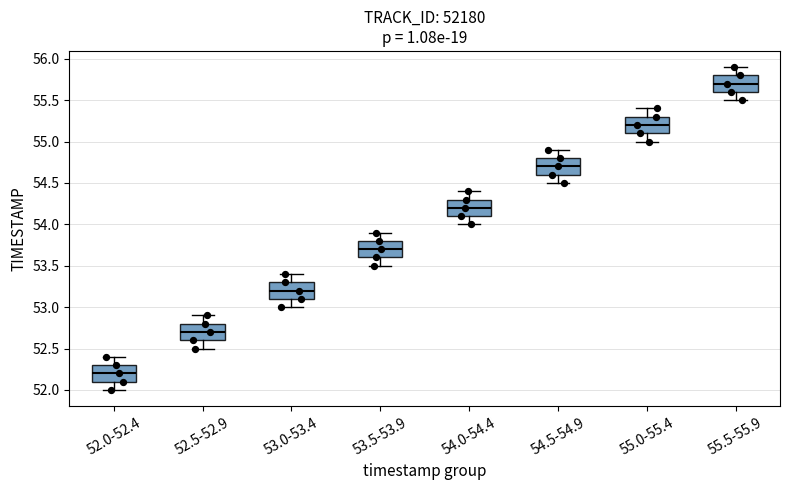

Reading left to right, transcribe this box plot: for each box, give where its median line is, the range the box spans, and where its two whiskers end, as read against the y-axis. The values are not printed on the chart, so give them approximately, as read against the axis.

52.0-52.4: median 52.2, box 52.1 to 52.3, whiskers 52.0 to 52.4
52.5-52.9: median 52.7, box 52.6 to 52.8, whiskers 52.5 to 52.9
53.0-53.4: median 53.2, box 53.1 to 53.3, whiskers 53.0 to 53.4
53.5-53.9: median 53.7, box 53.6 to 53.8, whiskers 53.5 to 53.9
54.0-54.4: median 54.2, box 54.1 to 54.3, whiskers 54.0 to 54.4
54.5-54.9: median 54.7, box 54.6 to 54.8, whiskers 54.5 to 54.9
55.0-55.4: median 55.2, box 55.1 to 55.3, whiskers 55.0 to 55.4
55.5-55.9: median 55.7, box 55.6 to 55.8, whiskers 55.5 to 55.9